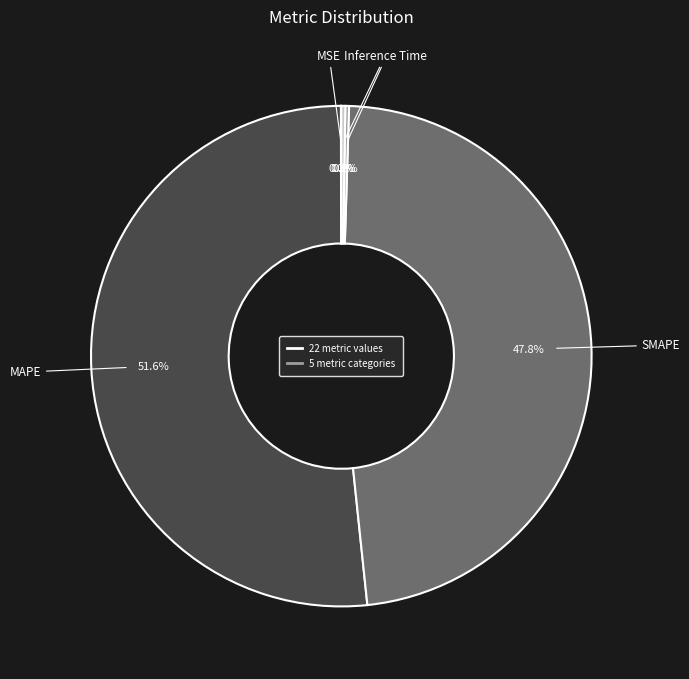

Which category has the biggest portion of the pie?

MAPE